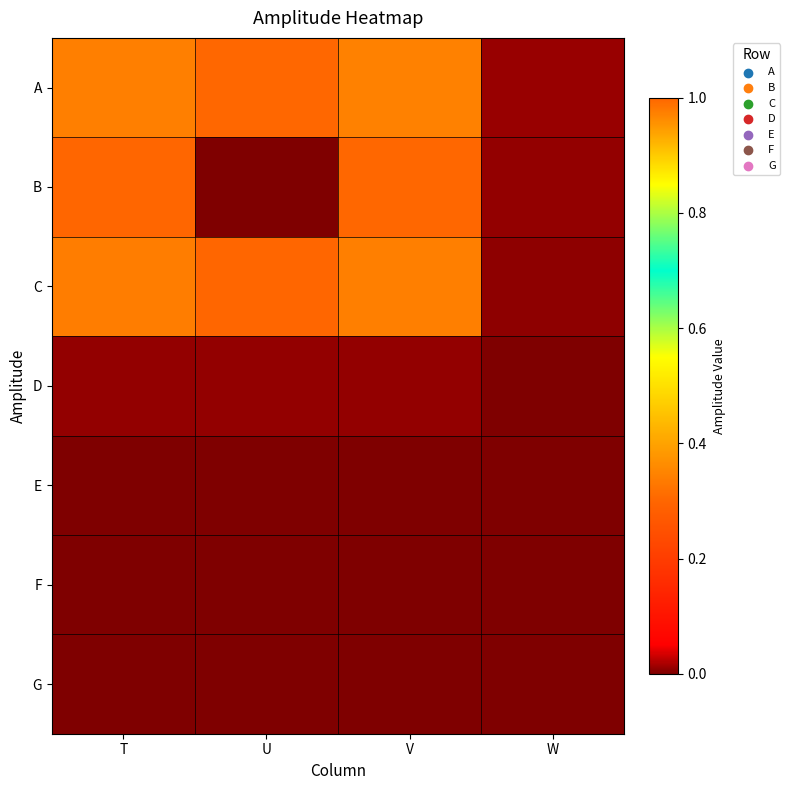

What is the spread (max minus min) of values at T?

1.0